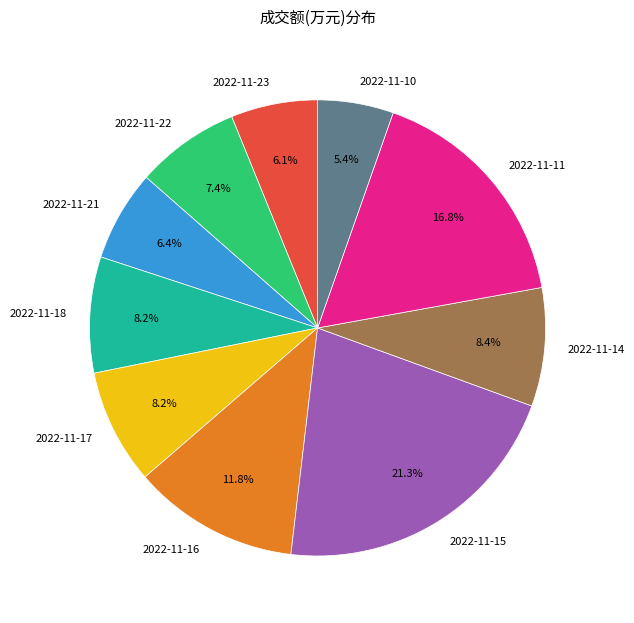

Between 2022-11-18 and 2022-11-16, which is larger?

2022-11-16